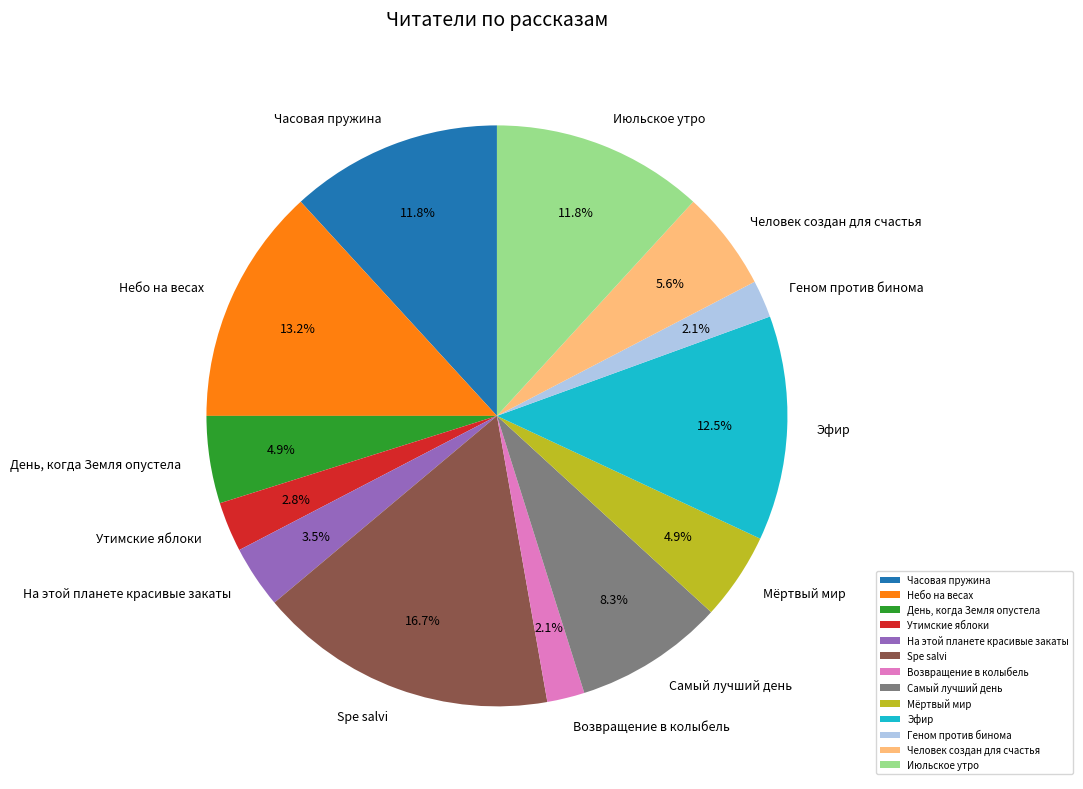

Is the sum of На этой планете красивые закаты and Июльское утро greater than half?

No